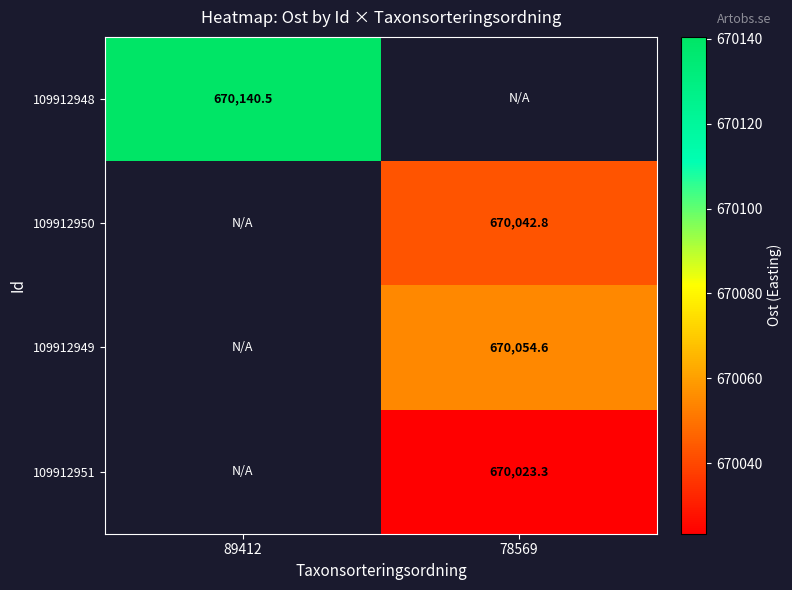

At how many categories does at least one series exceed 670060?

1